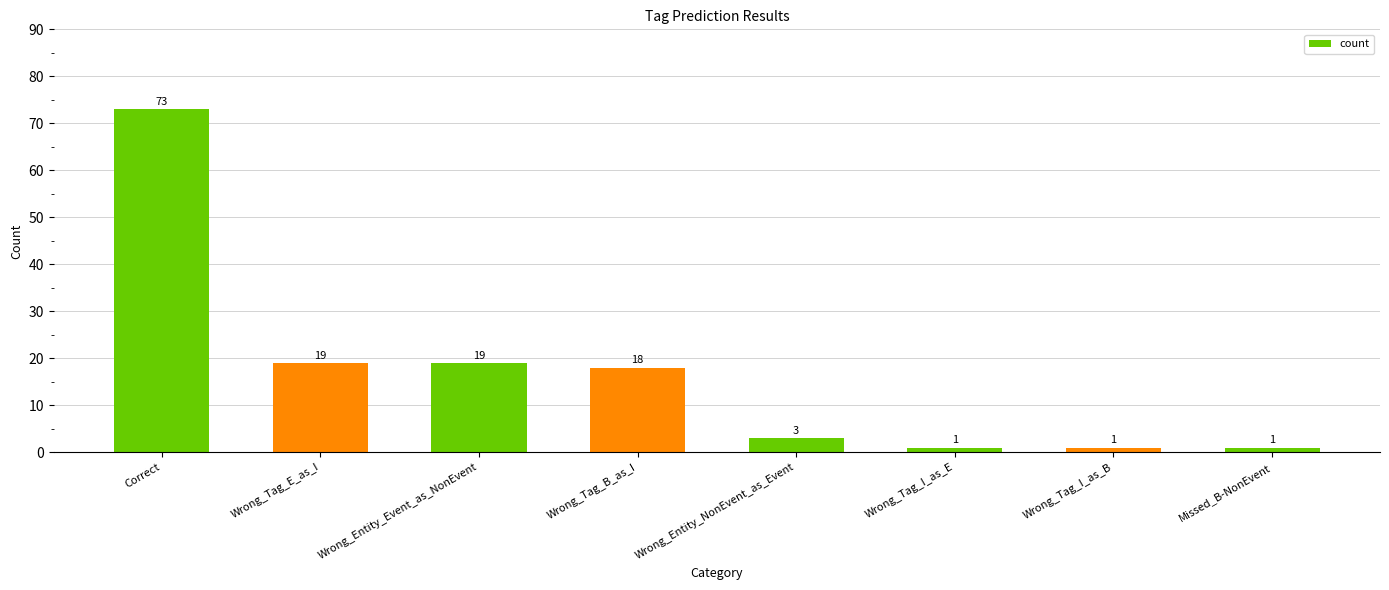

What is the sum of all values?

135